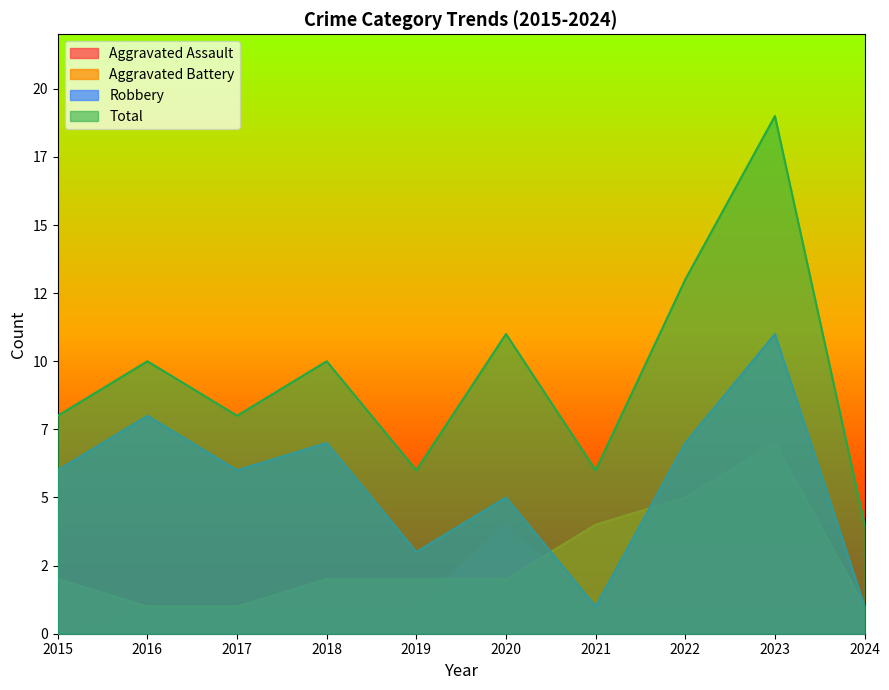

What is the difference between the maximum and minimum values in the Robbery series?

10